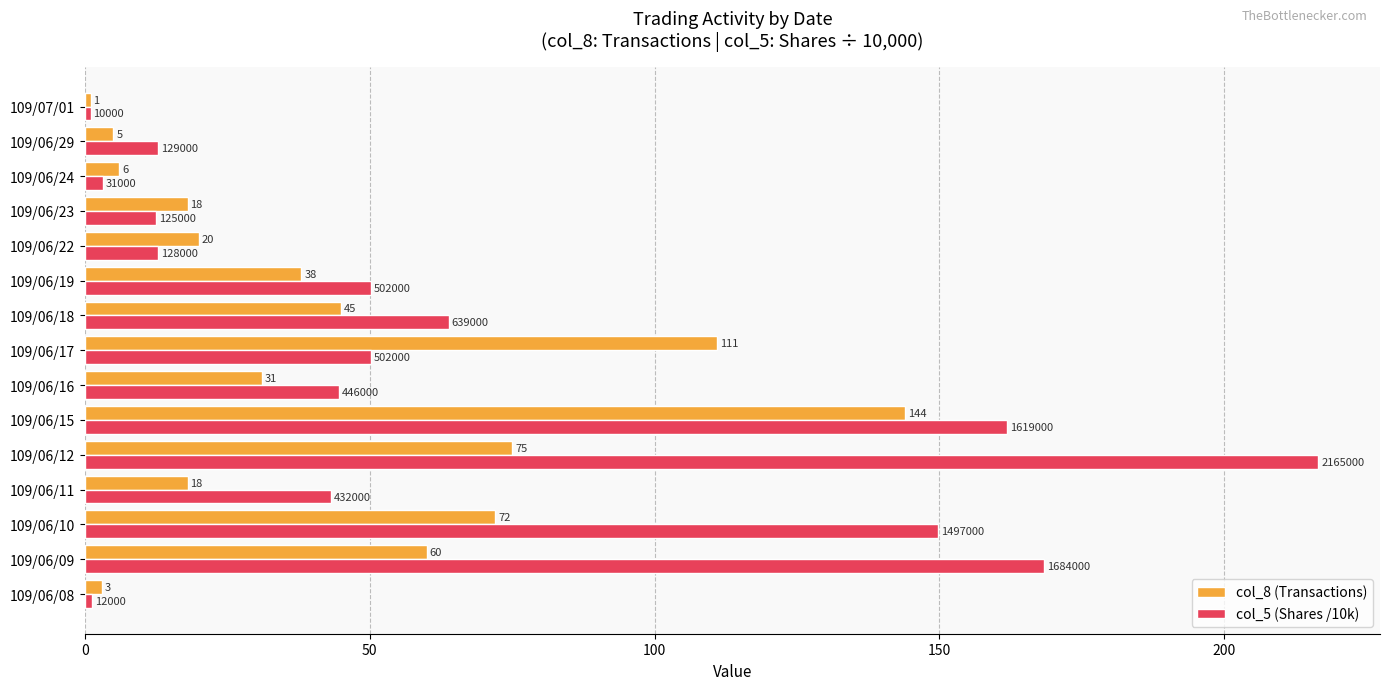

What is the average value of the col_8 (Transactions) series?

43.1